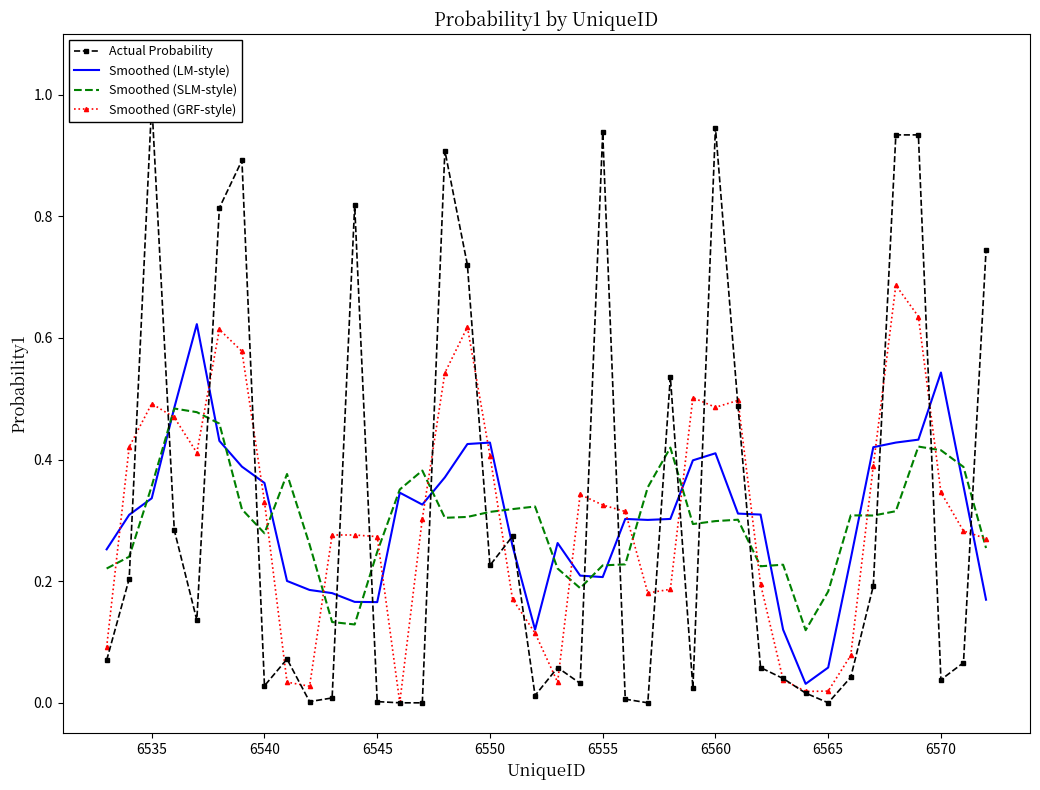

True or false: Smoothed (GRF-style) has a value of 0.3 at 6560.

False